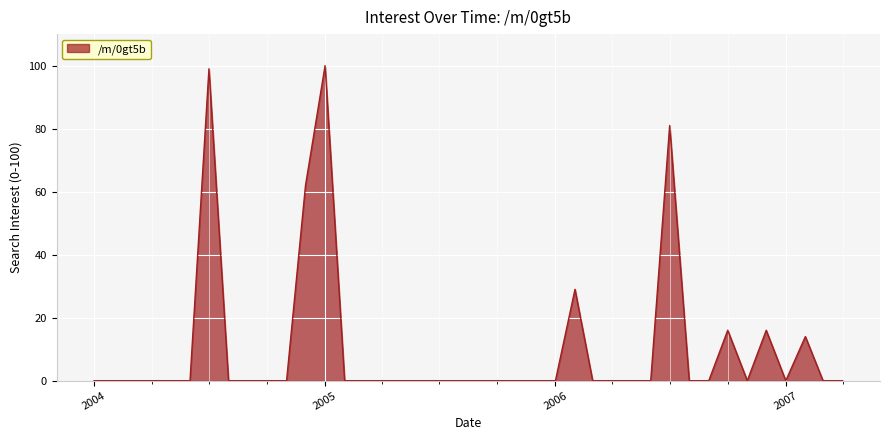

What is the maximum value shown in the chart?

100